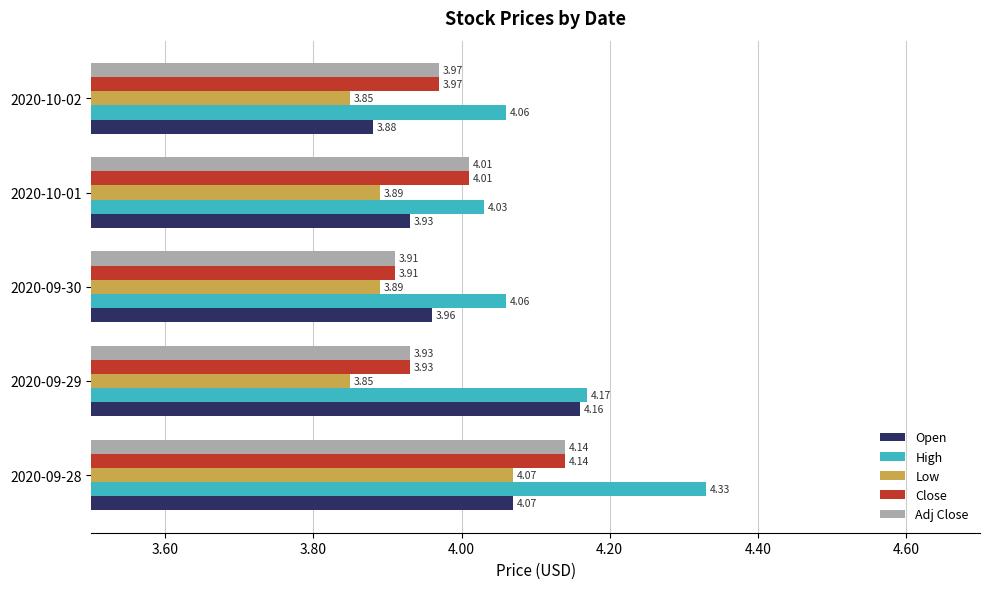

Which series has the largest total across all categories?

High